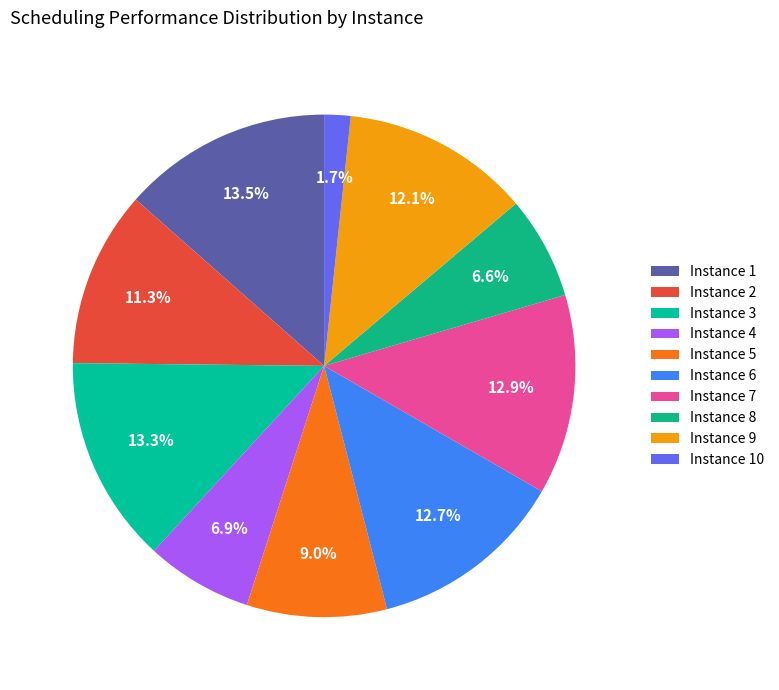

What is the largest slice in the pie chart?

Instance 1